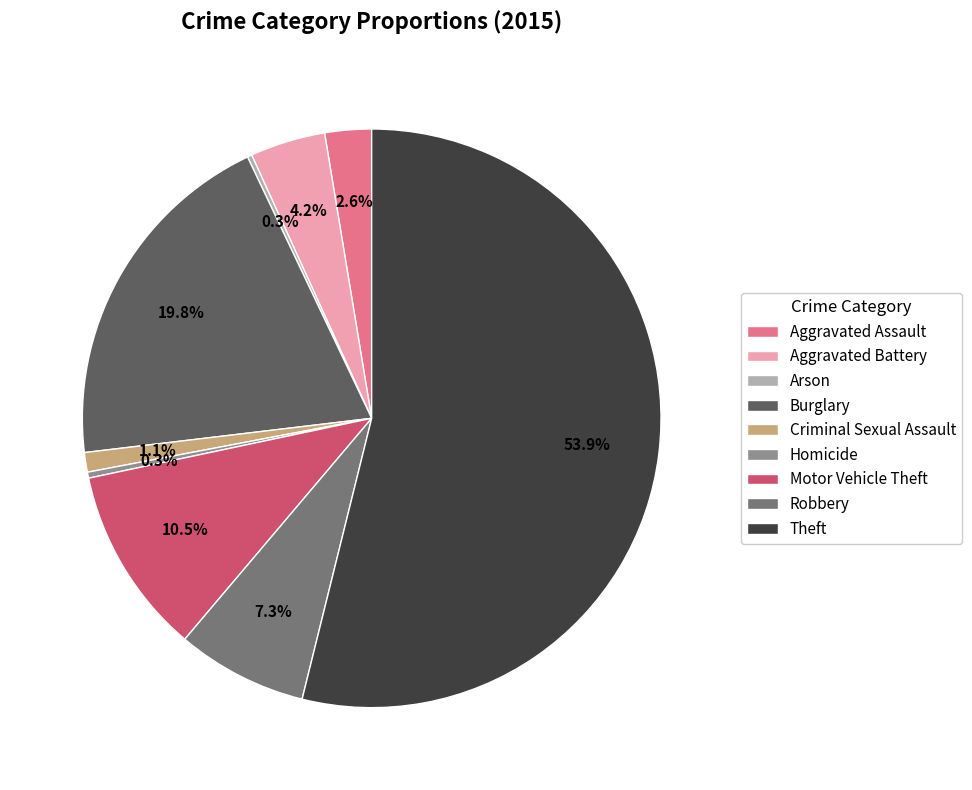

Which has a higher value, Theft or Aggravated Battery?

Theft